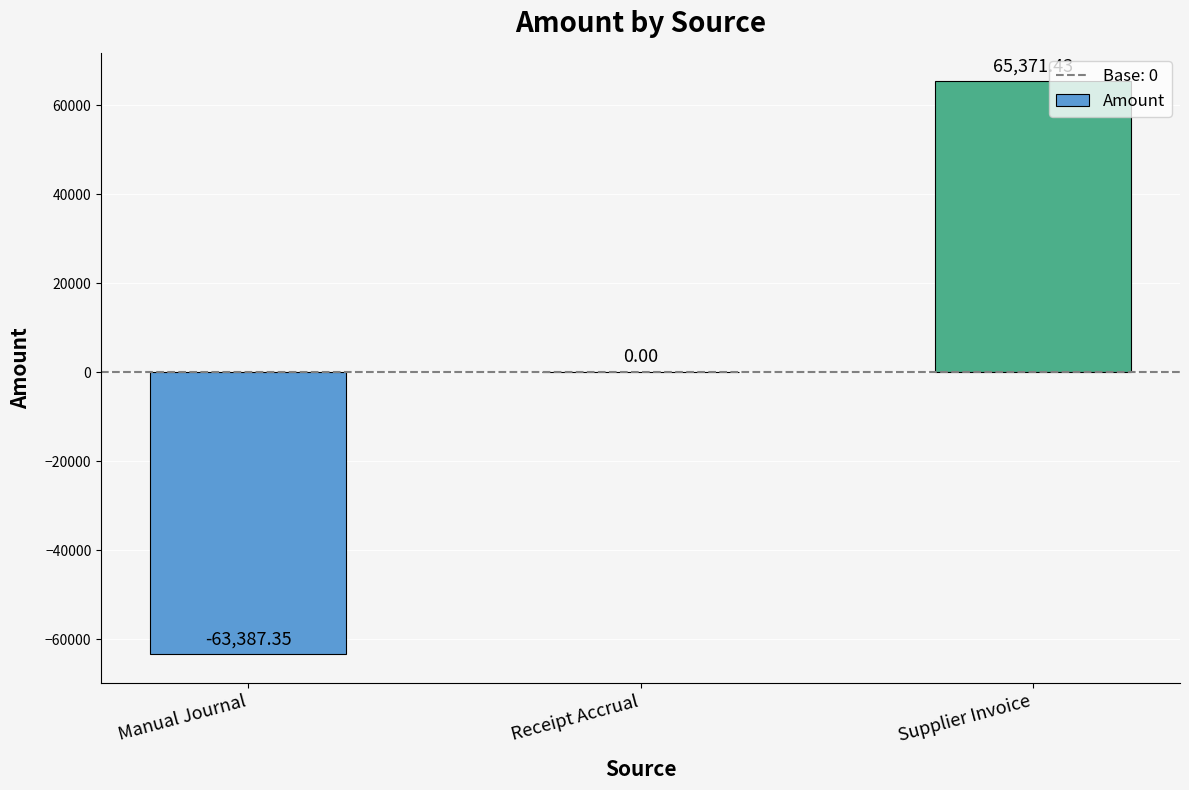

Are the bars horizontal?

No